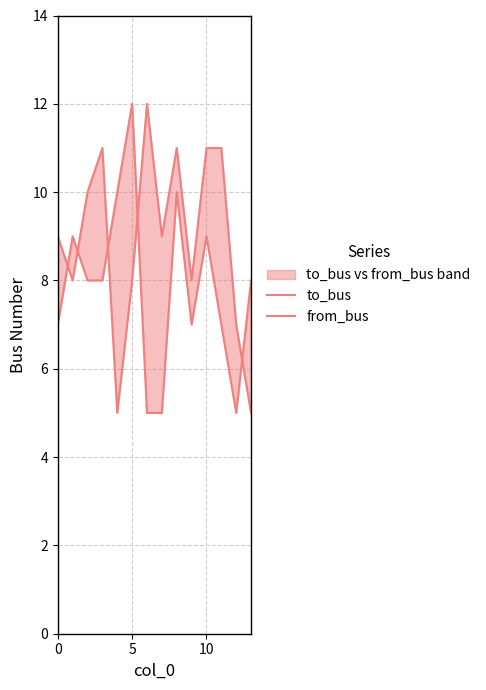

At 4, list the series in order from smallest to largest.

to_bus, from_bus